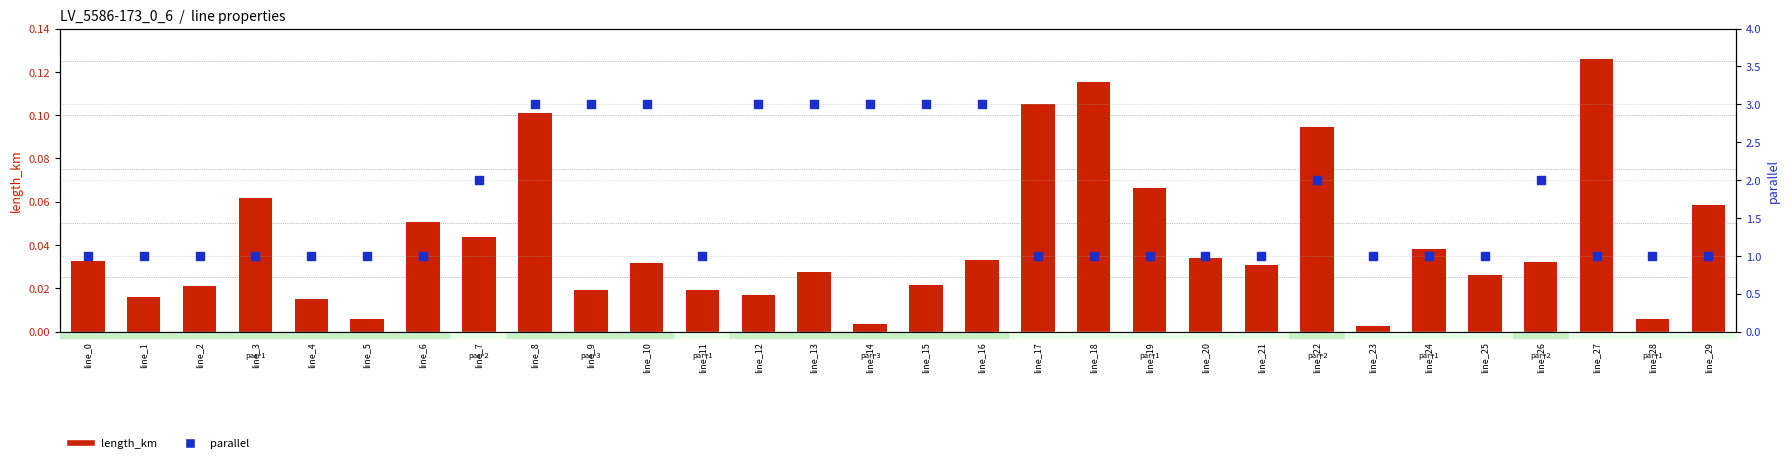

At how many categories does at least one series exceed 2?

8